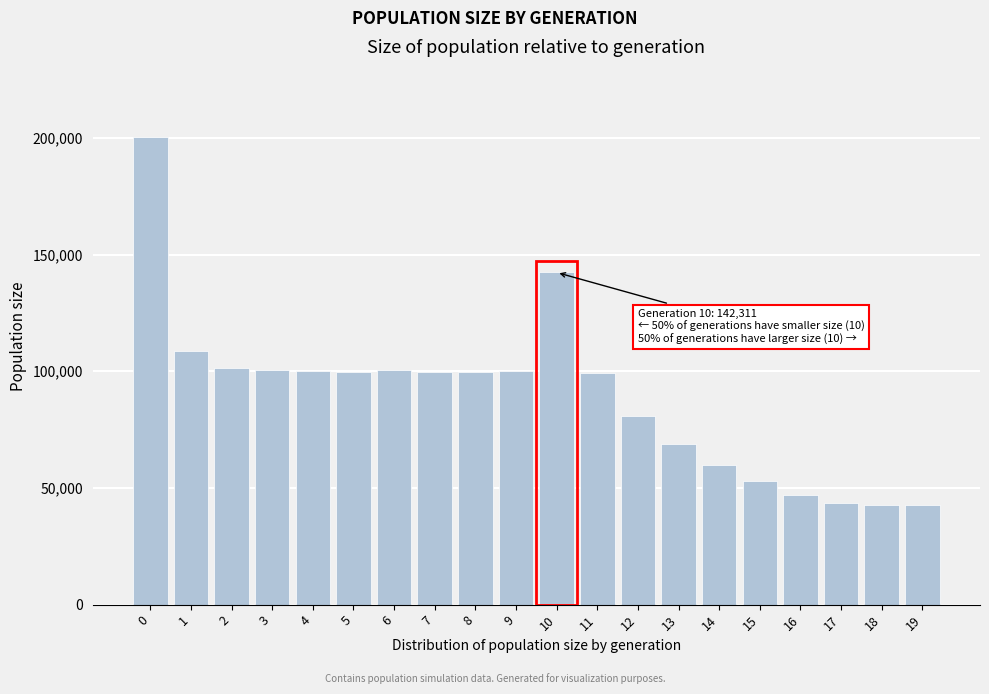

What is the maximum value shown in the chart?

200356